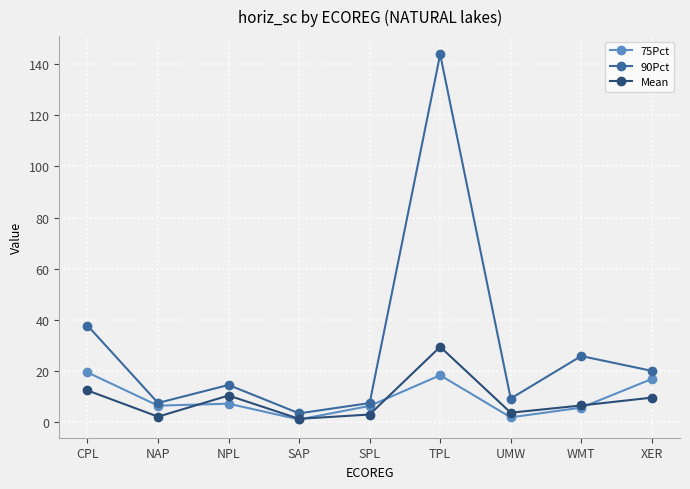

At which label does 90Pct first exceed 14?

CPL